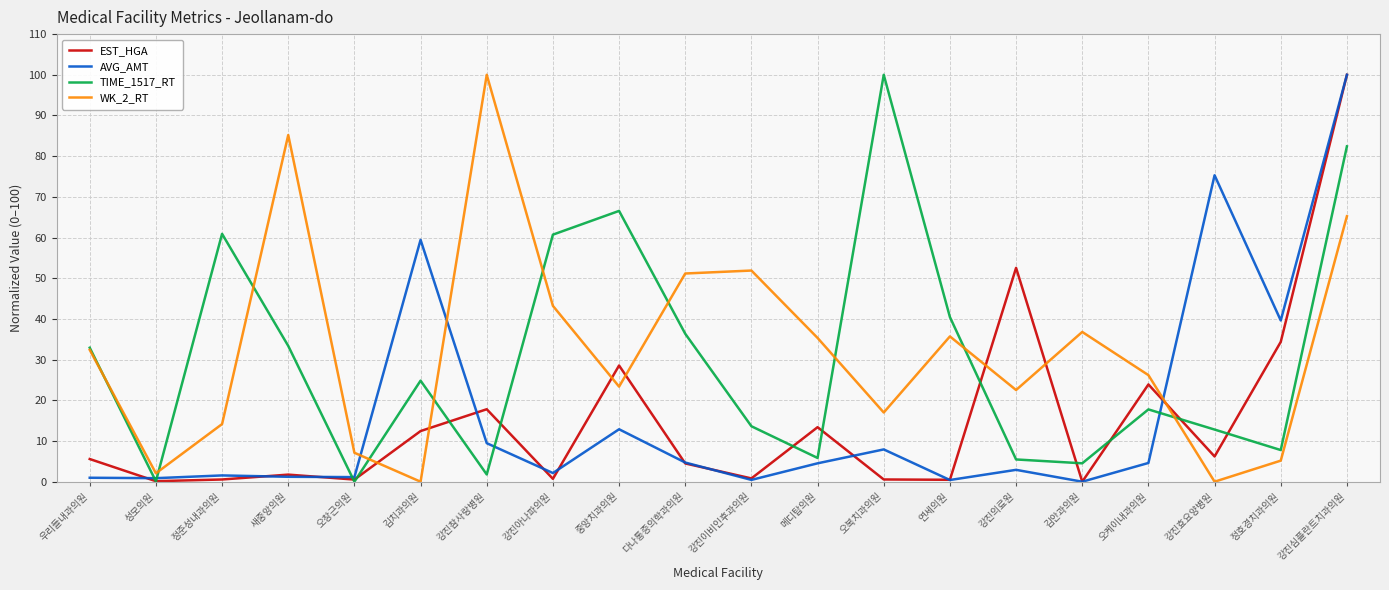

At which category is the sum across all series the highest?

강진심플란트치과의원